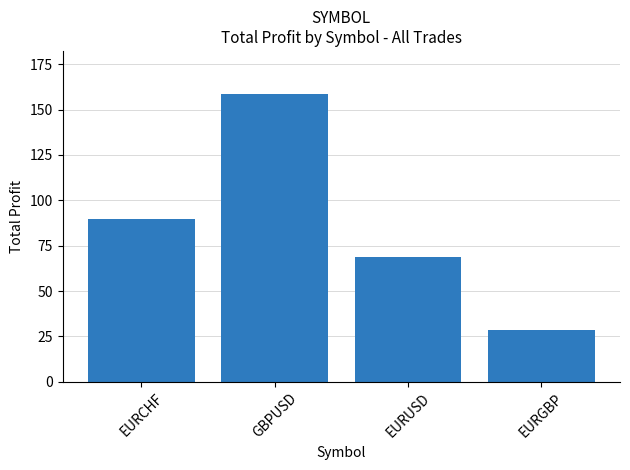

True or false: the data shows 28.4 at EURGBP.

True